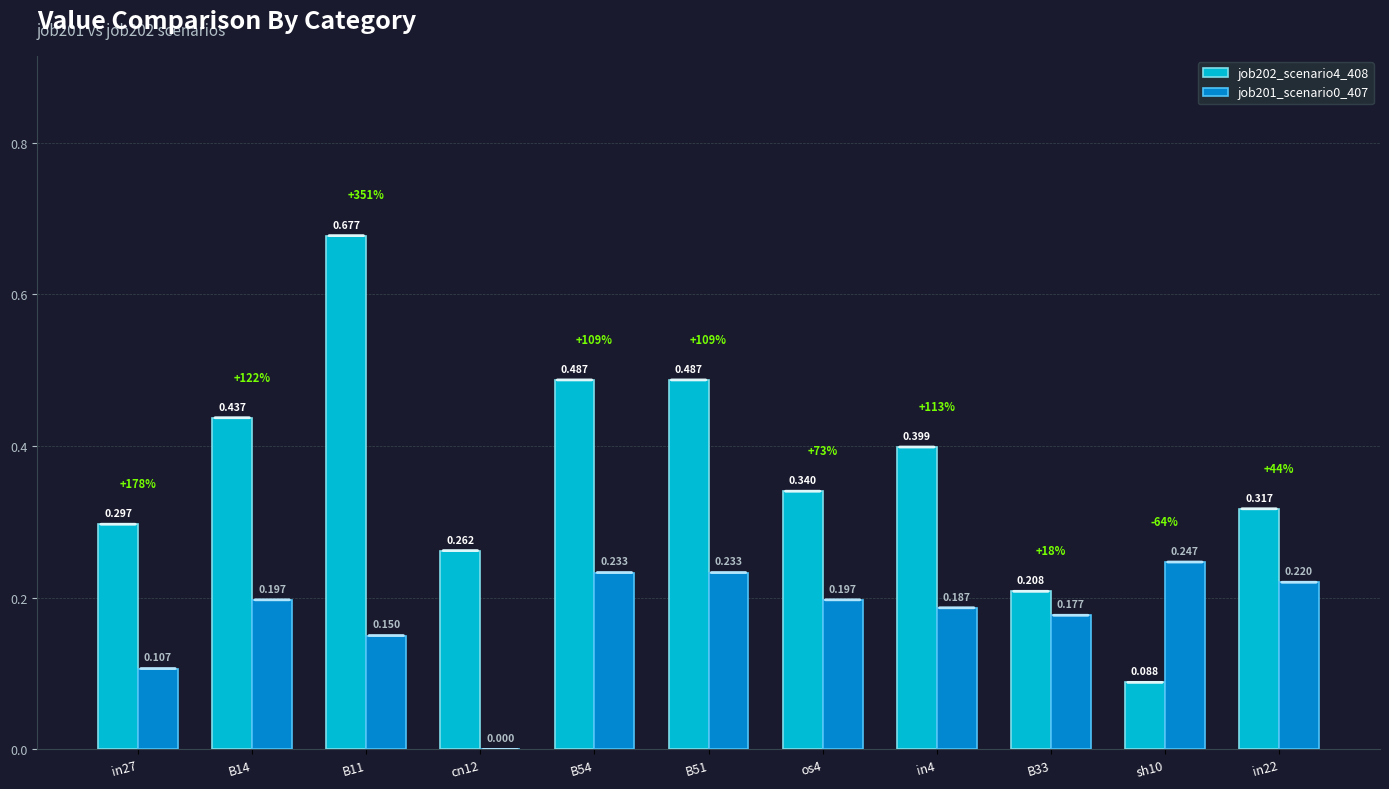

What is the sum of all job201_scenario0_407 values?

1.9